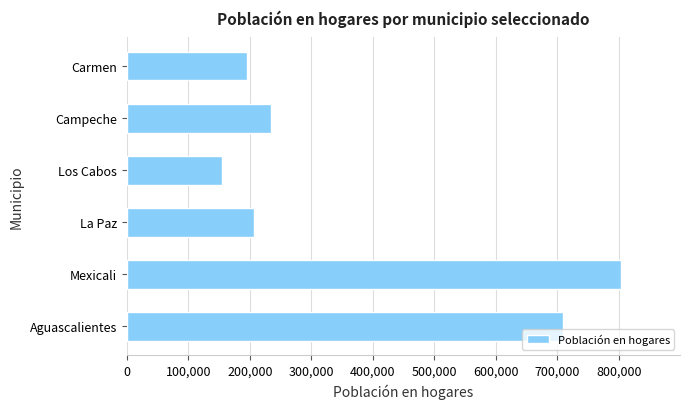

What is the average value?

384001